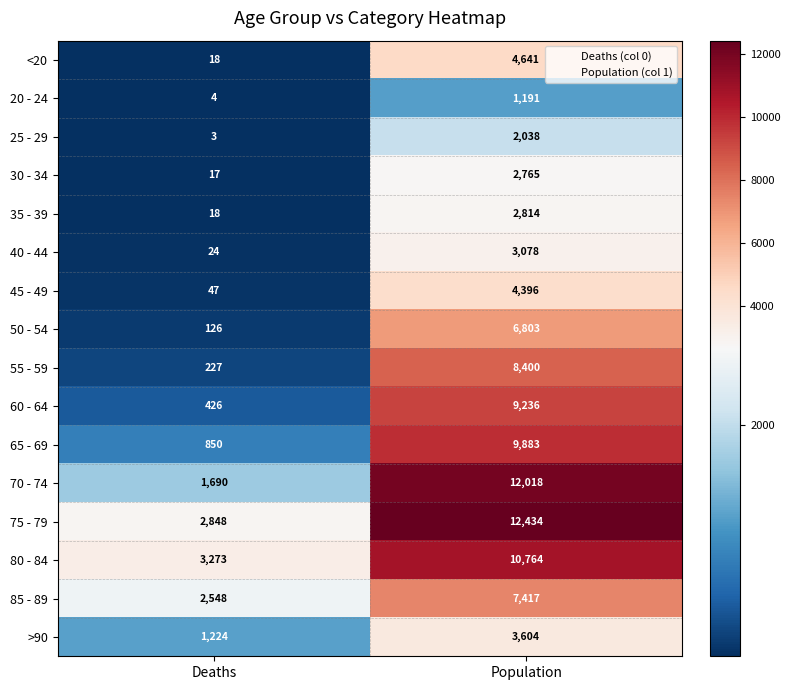

What is the sum of the 75 - 79 values at Deaths and Population?

15282